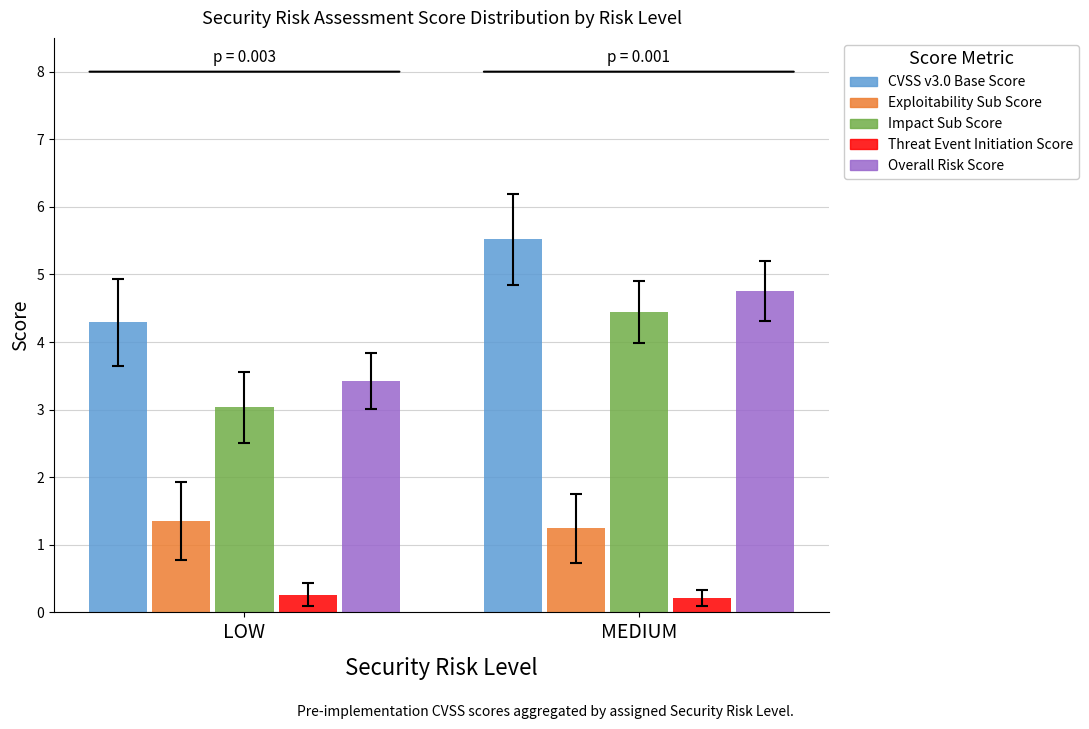

Which series has the widest spread of values?

Impact Sub Score